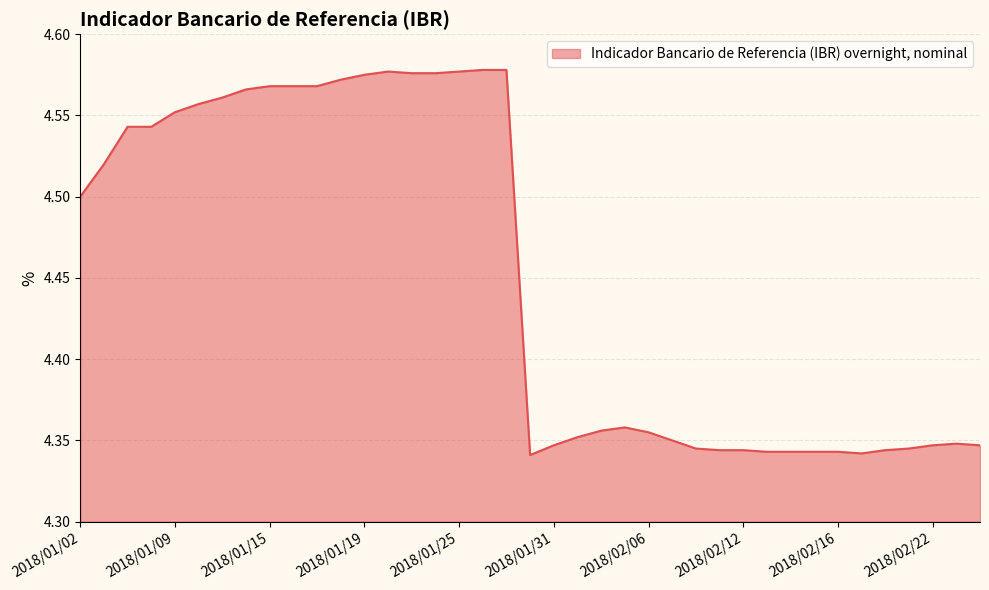

Reading left to right, transcribe all the data shown in this chart.

4.5	4.5	4.5	4.5	4.6	4.6	4.6	4.6	4.6	4.6	4.6	4.6	4.6	4.6	4.6	4.6	4.6	4.6	4.6	4.3	4.3	4.4	4.4	4.4	4.4	4.3	4.3	4.3	4.3	4.3	4.3	4.3	4.3	4.3	4.3	4.3	4.3	4.3	4.3